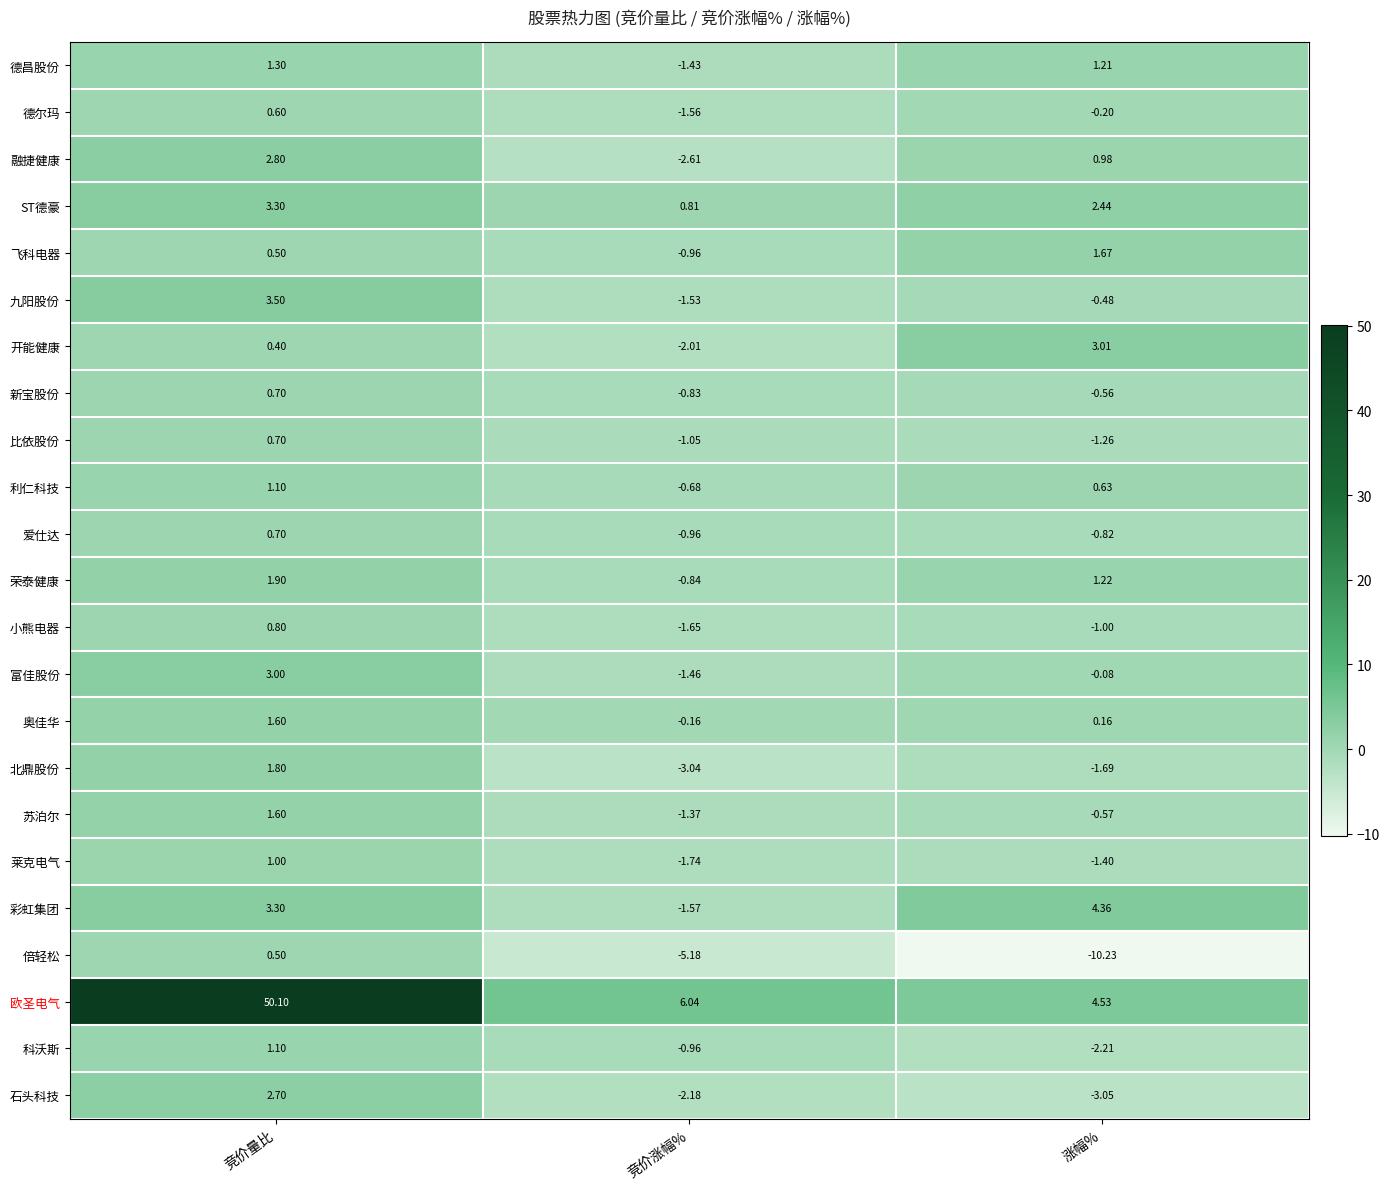

At which label is 德昌股份 closest to 0?

涨幅%